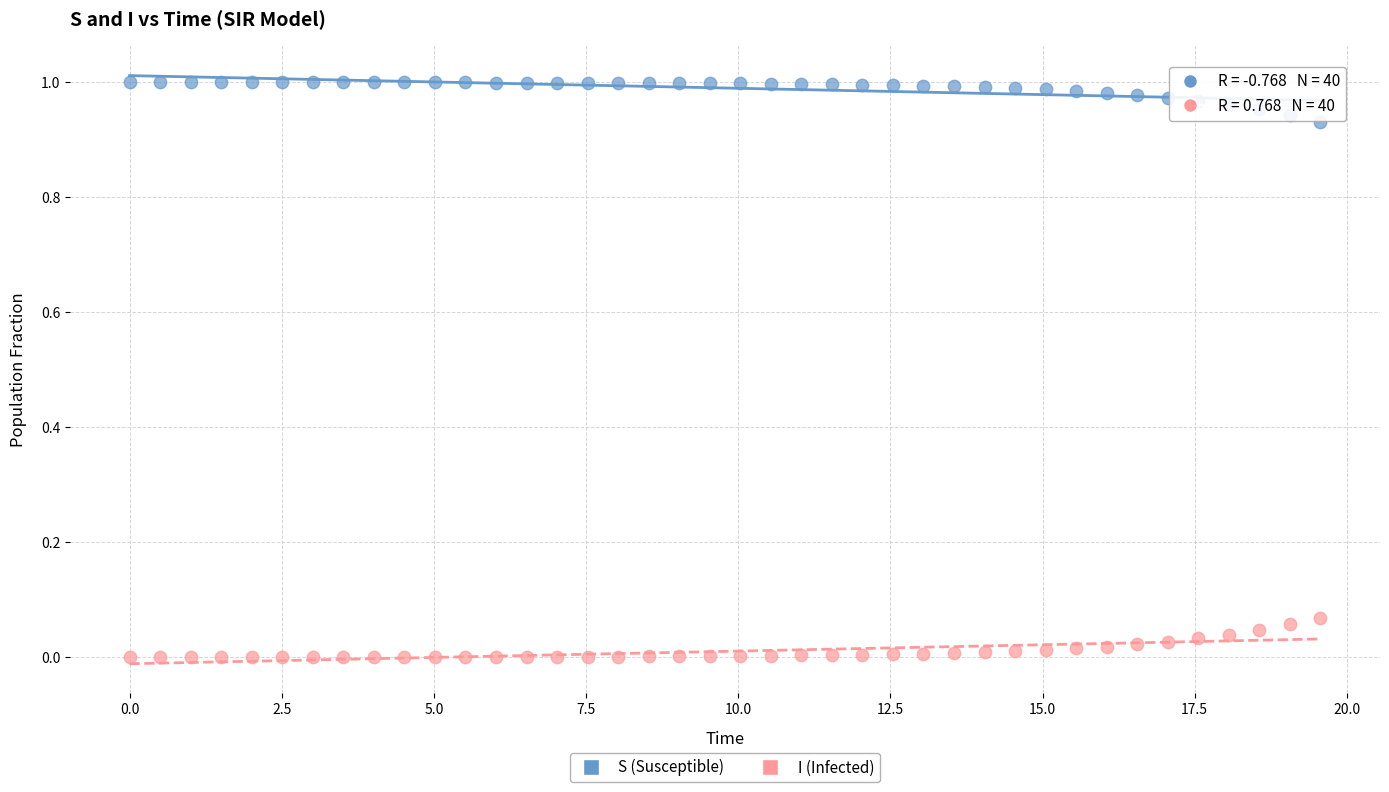

Which series contains the lowest Y value?

I (Infected)